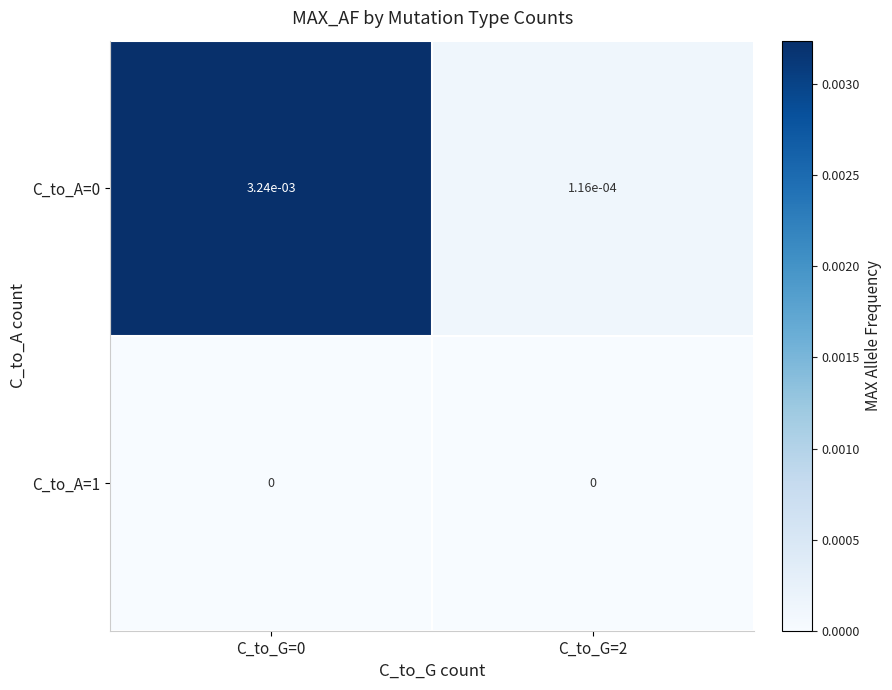

The C_to_A=1 series shows 0.0 at C_to_G=2. True or false?

True